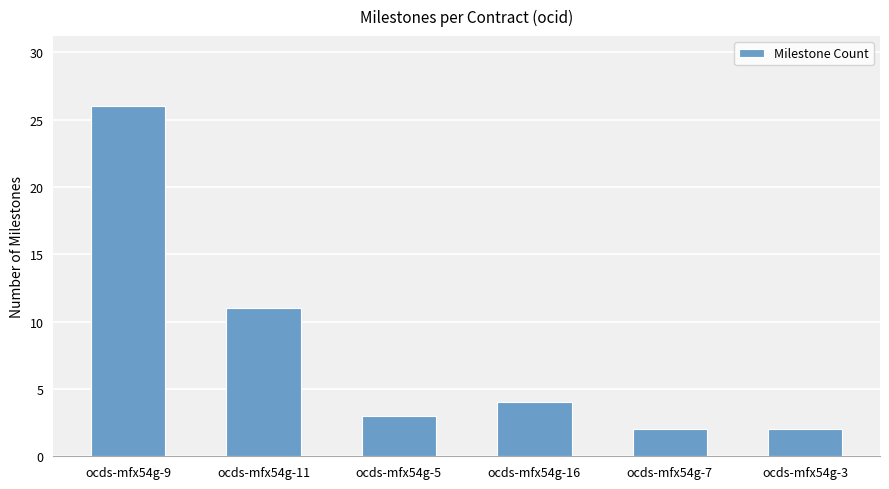

Where does the data first go above 4?

ocds-mfx54g-9